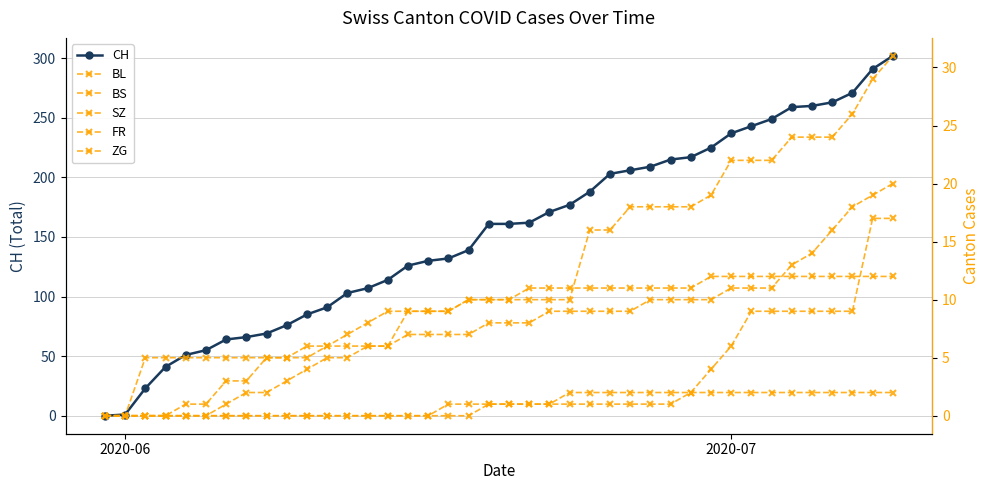

Reading right to left, list all the values displayed in this chart.

CH: 302	291	271	263	260	259	249	243	237	225	217	215	209	206	203	188	177	171	162	161	161	139	132	130	126	114	107	103	91	85	76	69	66	64	55	51	41	23	1	0
BL: 20	19	18	16	14	13	11	11	11	10	10	10	10	9	9	9	9	9	8	8	8	7	7	7	7	6	6	5	5	4	3	2	2	1	0	0	0	0	0	0
BS: 12	12	12	12	12	12	12	12	12	12	11	11	11	11	11	11	11	11	11	10	10	10	9	9	9	9	8	7	6	5	5	5	3	3	1	1	0	0	0	0
SZ: 17	17	9	9	9	9	9	9	6	4	2	1	1	1	1	1	1	1	1	1	1	0	0	0	0	0	0	0	0	0	0	0	0	0	0	0	0	0	0	0
FR: 2	2	2	2	2	2	2	2	2	2	2	2	2	2	2	2	2	1	1	1	1	1	1	0	0	0	0	0	0	0	0	0	0	0	0	0	0	0	0	0
ZG: 31	29	26	24	24	24	22	22	22	19	18	18	18	18	16	16	10	10	10	10	10	10	9	9	9	6	6	6	6	6	5	5	5	5	5	5	5	5	0	0